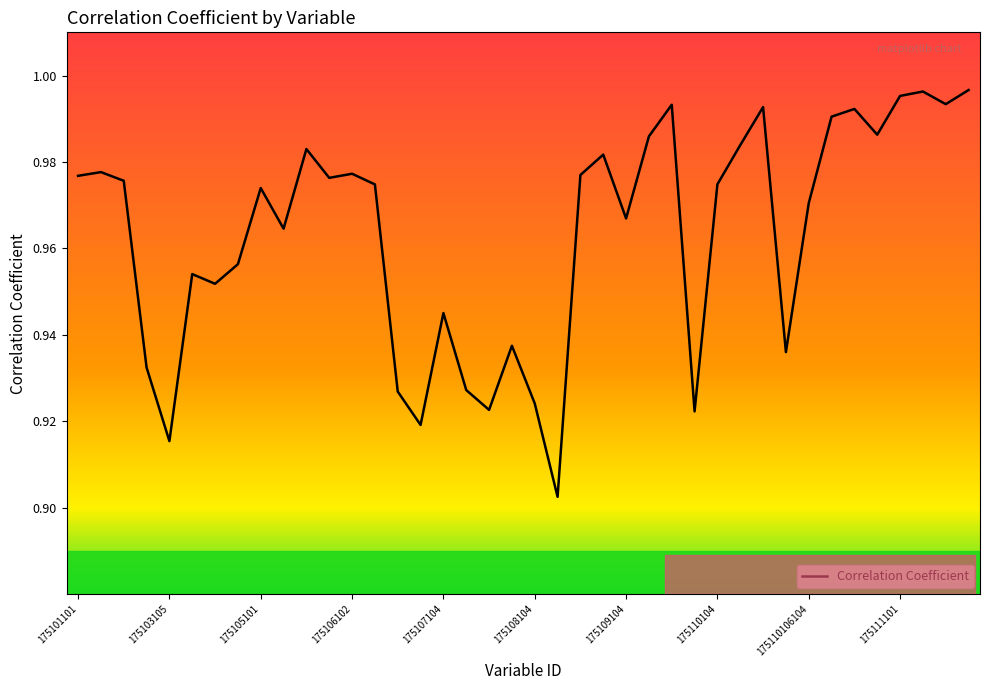

Reading right to left, what are all the values shown in this chart?

1.0	1.0	1.0	1.0	1.0	1.0	1.0	1.0	0.9	1.0	1.0	1.0	0.9	1.0	1.0	1.0	1.0	1.0	0.9	0.9	0.9	0.9	0.9	0.9	0.9	0.9	1.0	1.0	1.0	1.0	1.0	1.0	1.0	1.0	1.0	0.9	0.9	1.0	1.0	1.0